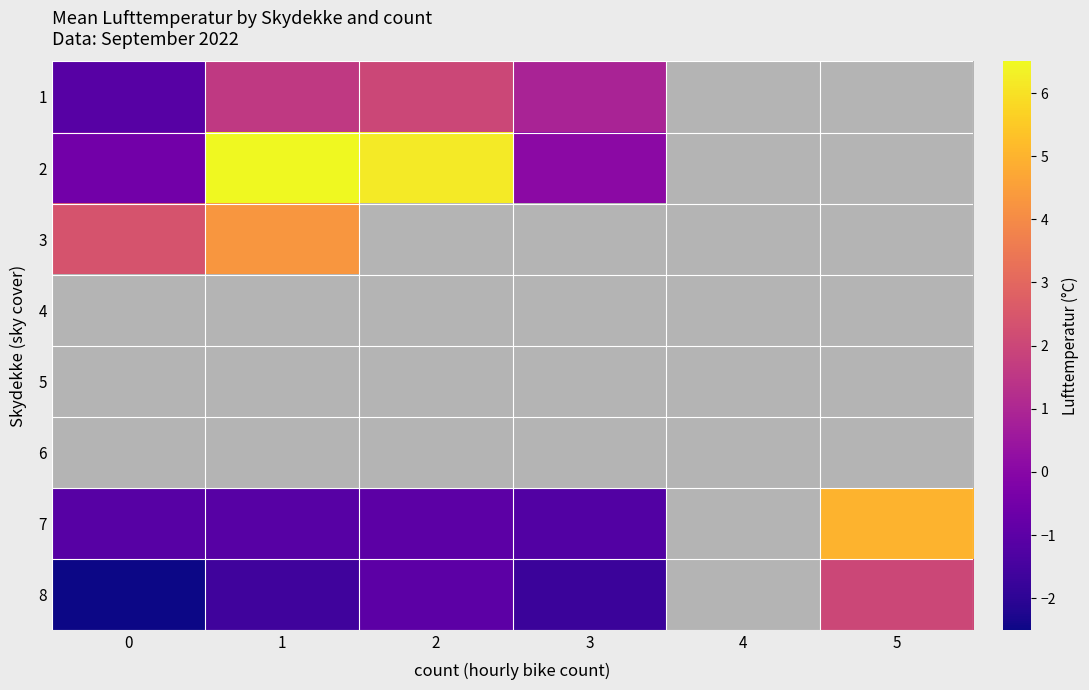

The value of 5 at 3 is 0.5. True or false?

False